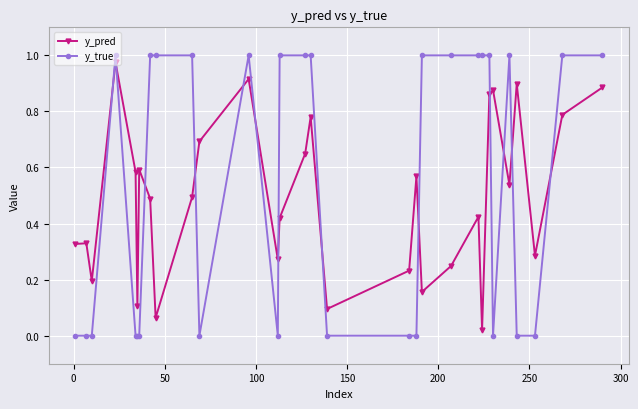

Which series has the largest range (max minus min)?

y_true